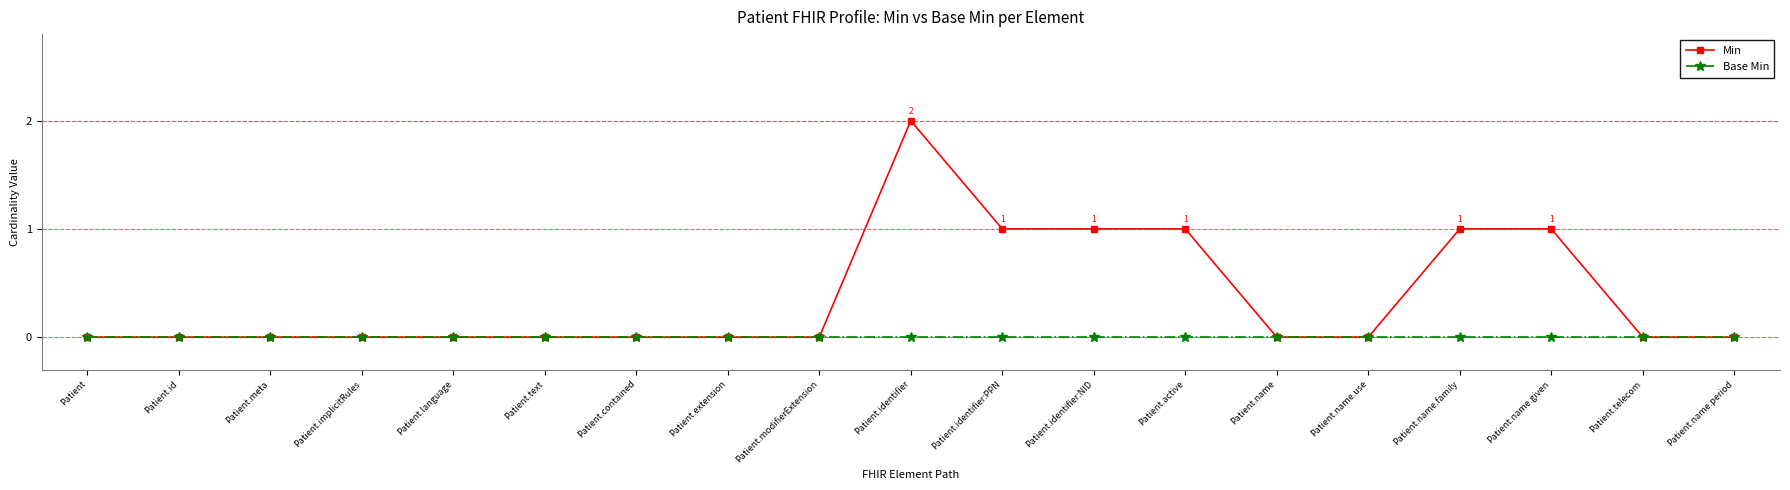

What is the label of the 2nd point from the right?

Patient.telecom